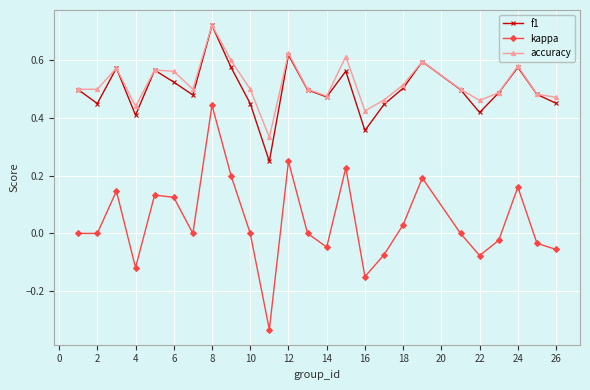

Which series has the widest spread of values?

kappa